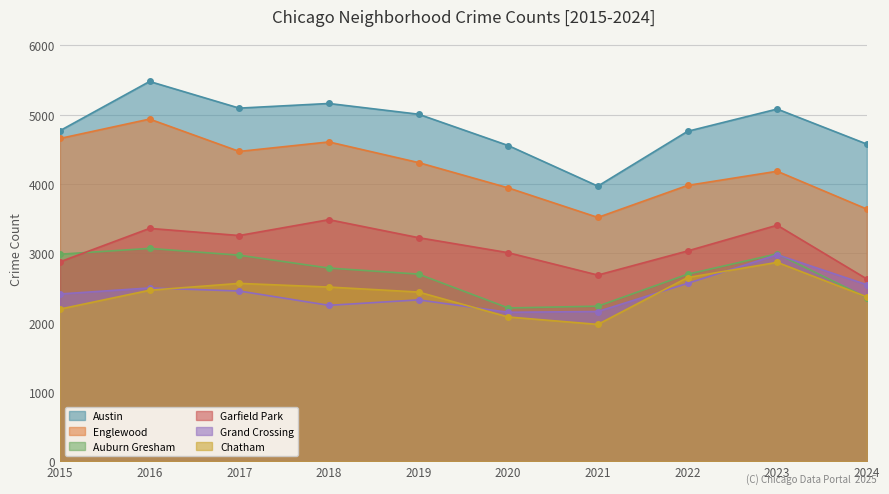

True or false: Englewood and Garfield Park cross at least once.

False